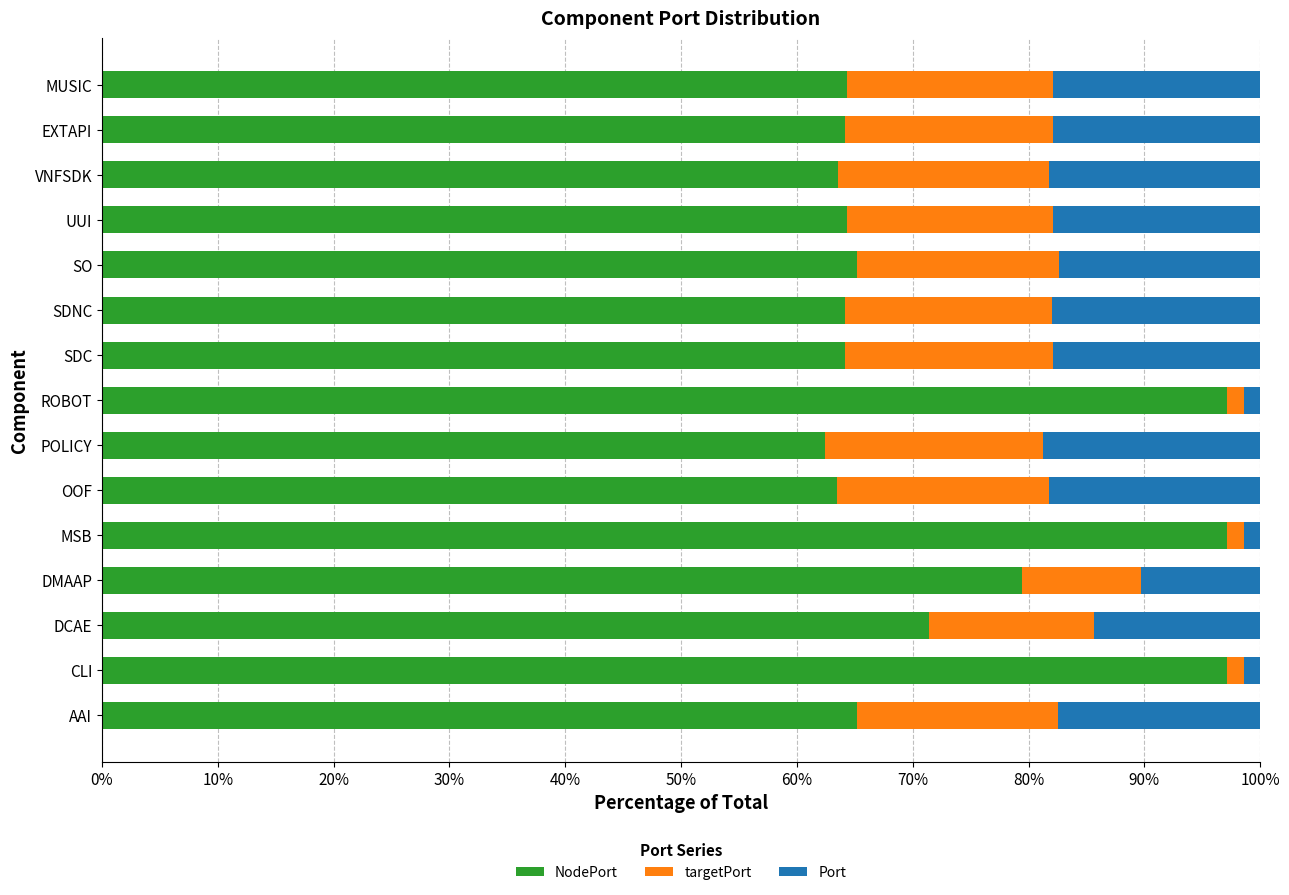

What are all the series names shown in the legend?

NodePort, targetPort, Port